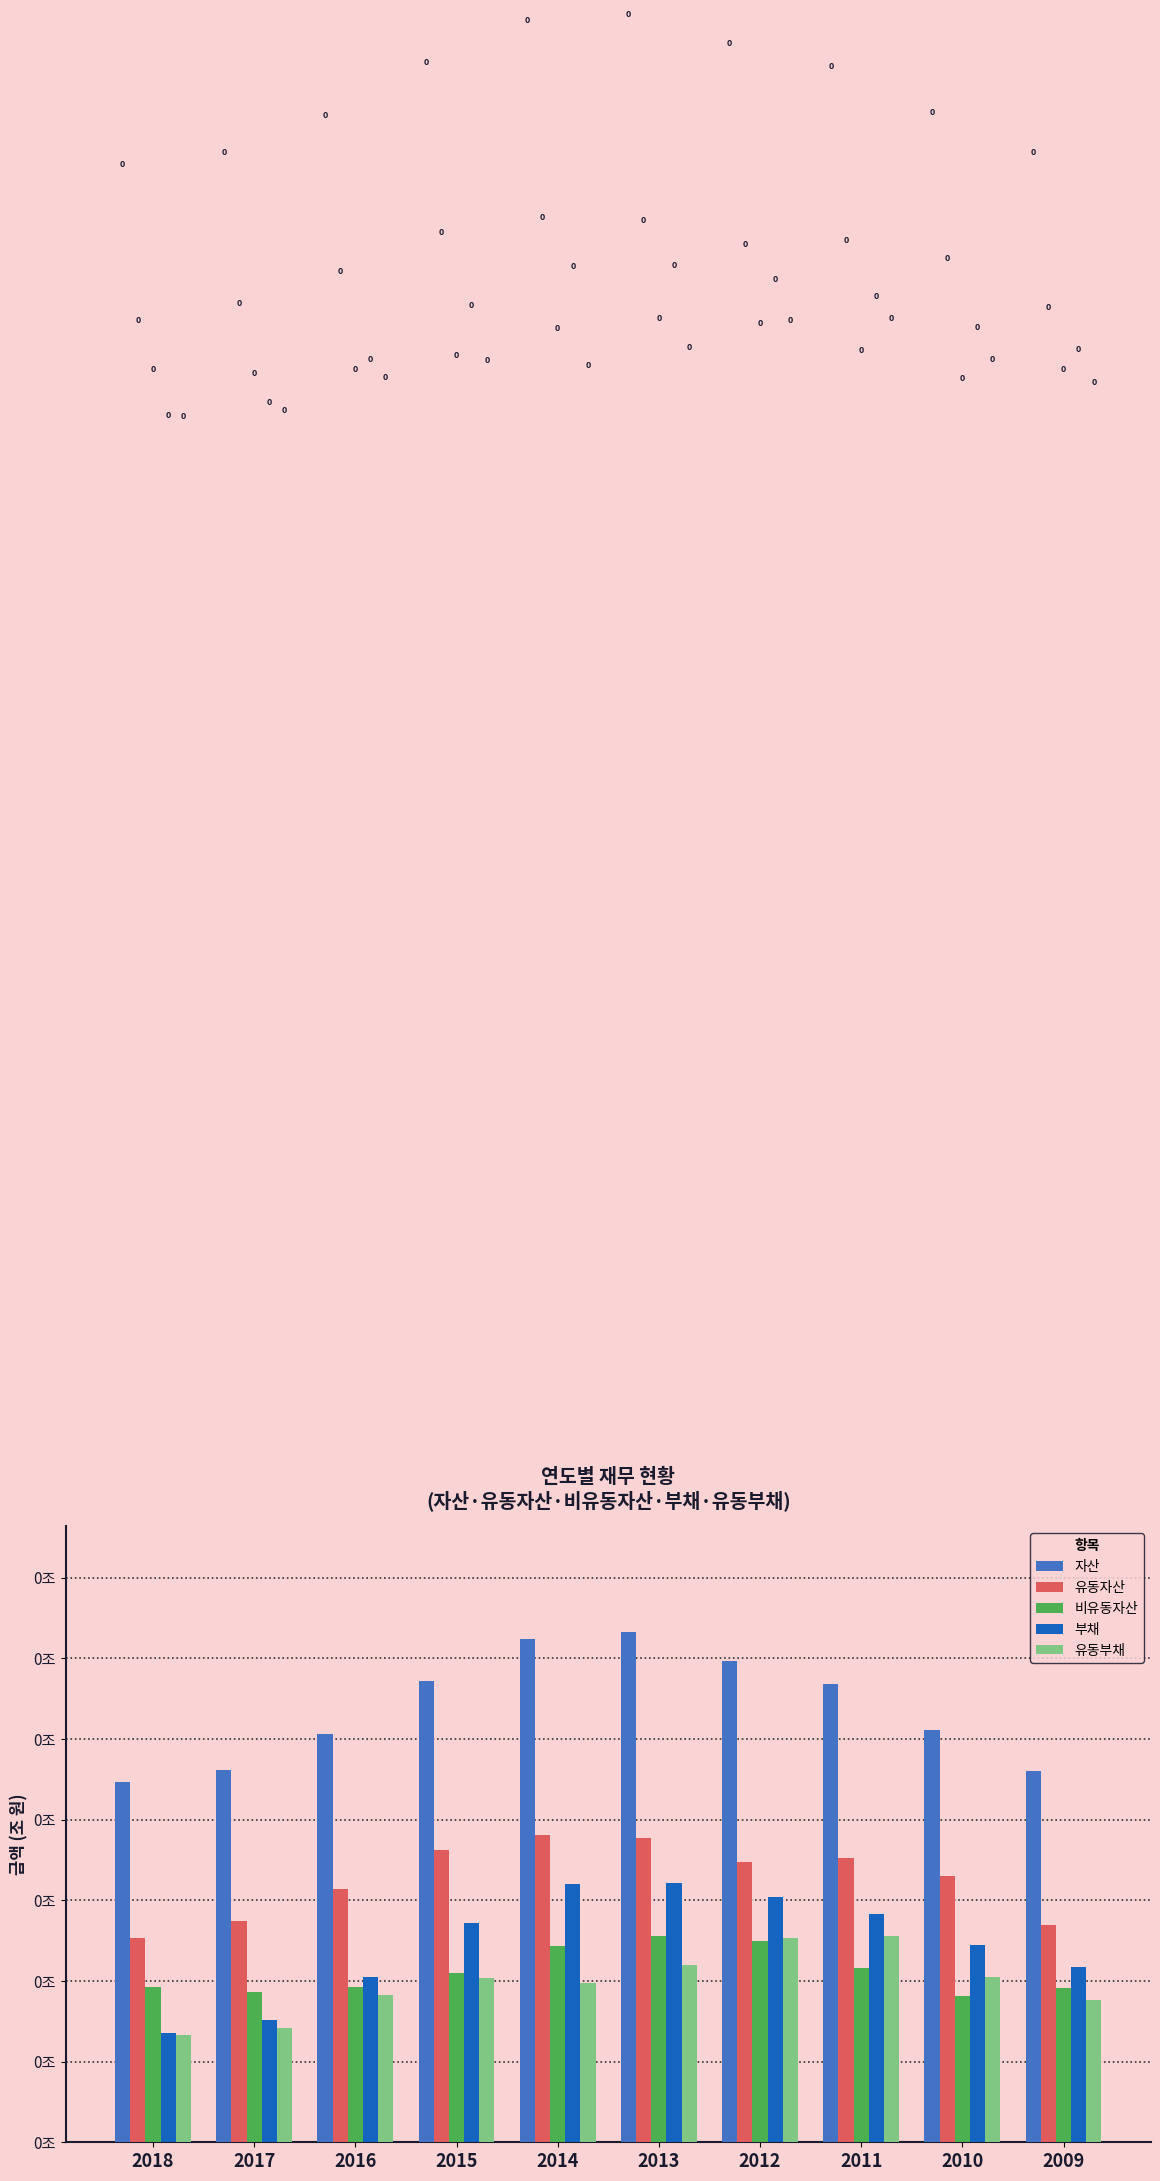

What value does the 부채 series have at 2014?

0.1